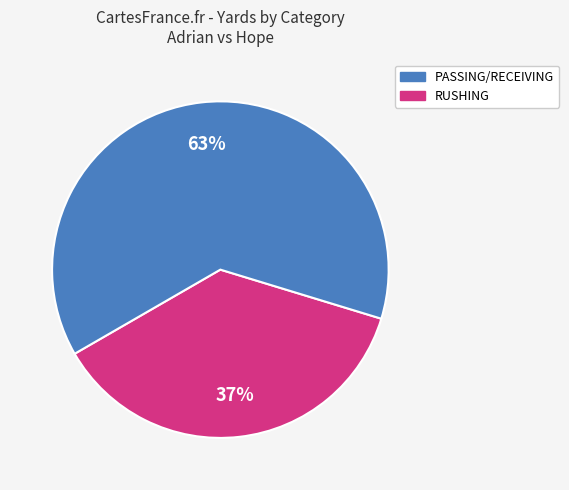

To the nearest percent, what is the average slice percentage?

50%